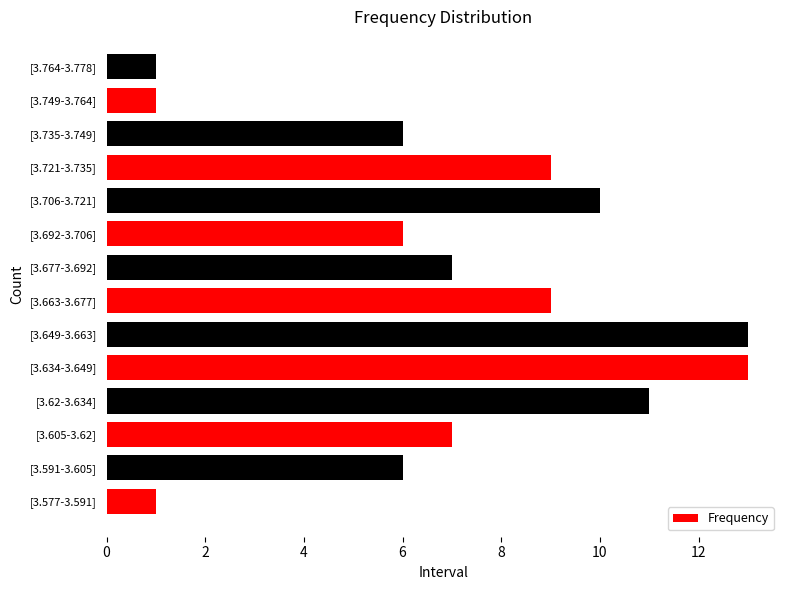

Between [3.706-3.721] and [3.577-3.591], which is larger?

[3.706-3.721]